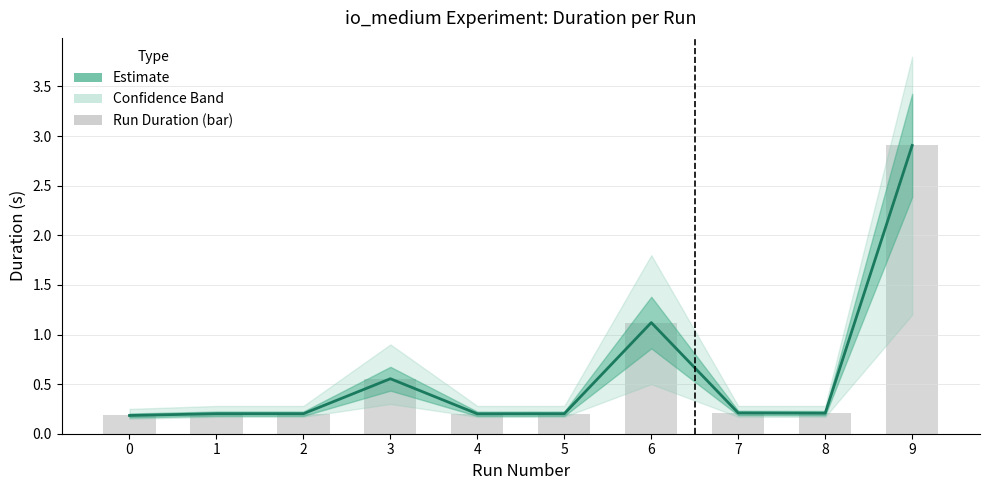

The value of Duration (s) at 8 is 0.2. True or false?

True